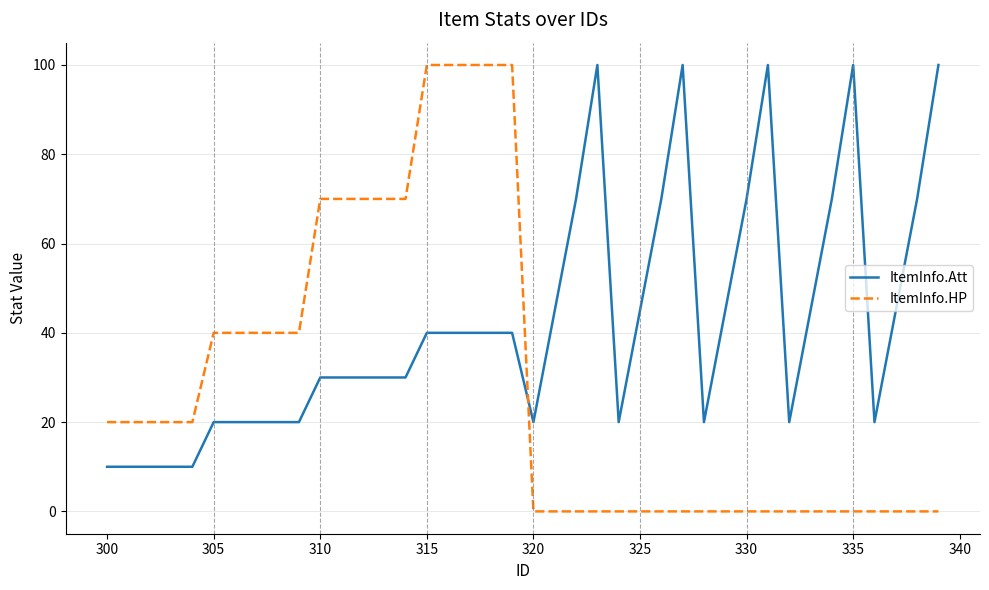

Which series has the widest spread of values?

ItemInfo.HP